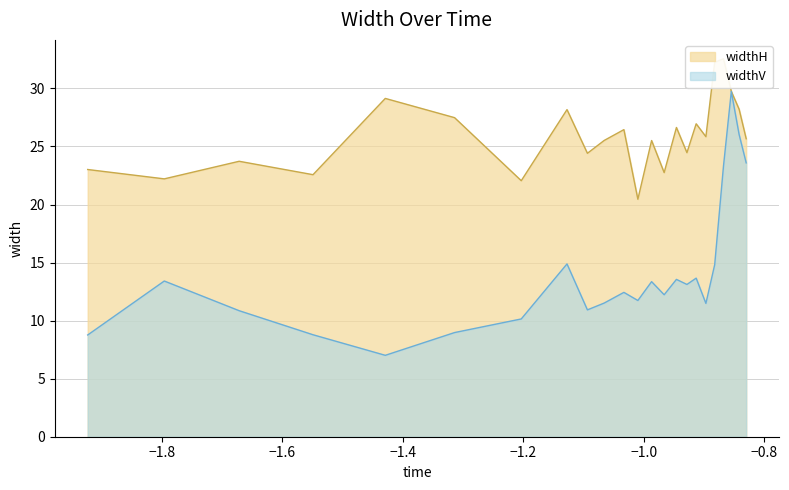

True or false: widthV and widthH intersect in this chart.

False